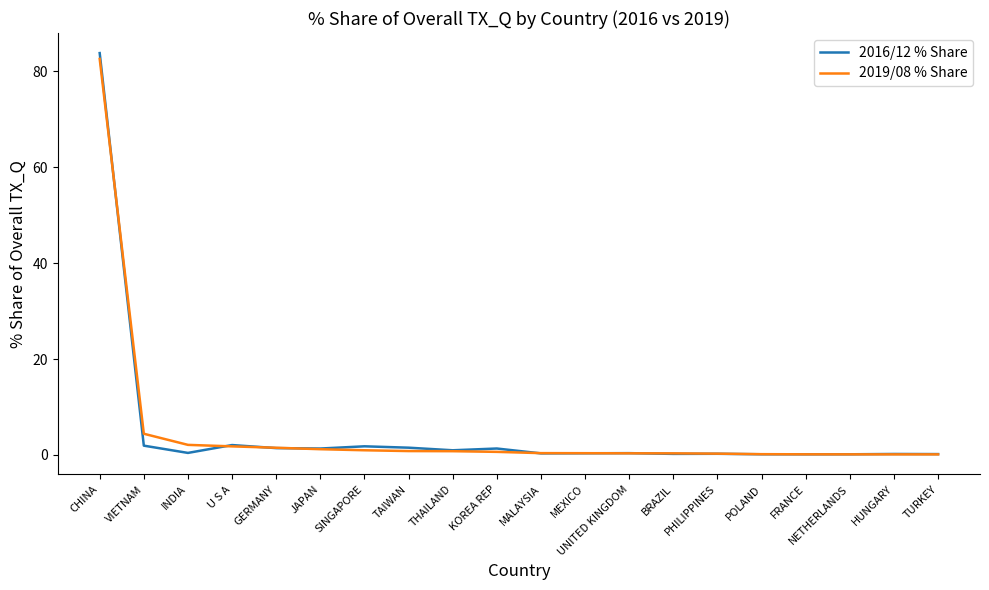

What position from the right is CHINA?

20